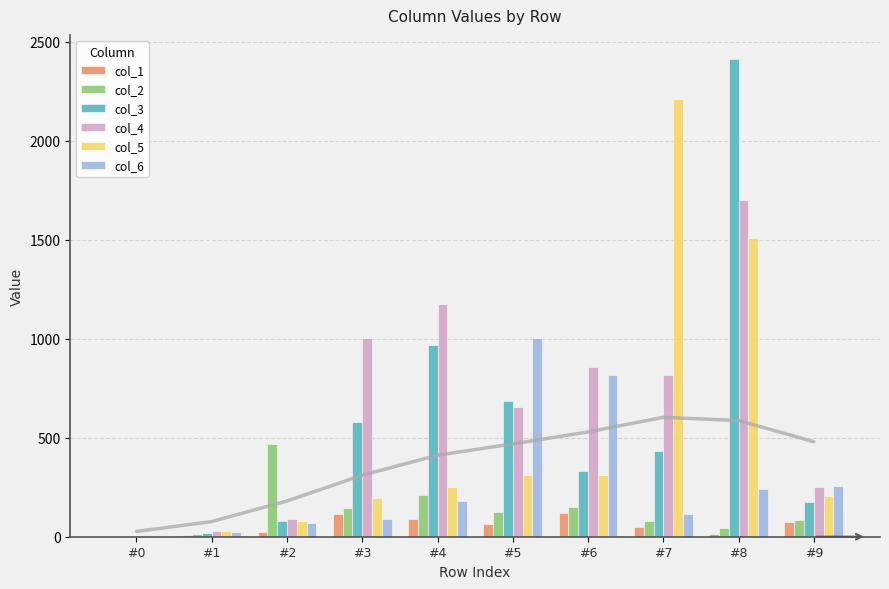

Is it true that col_5 equals 656 at #8?

False